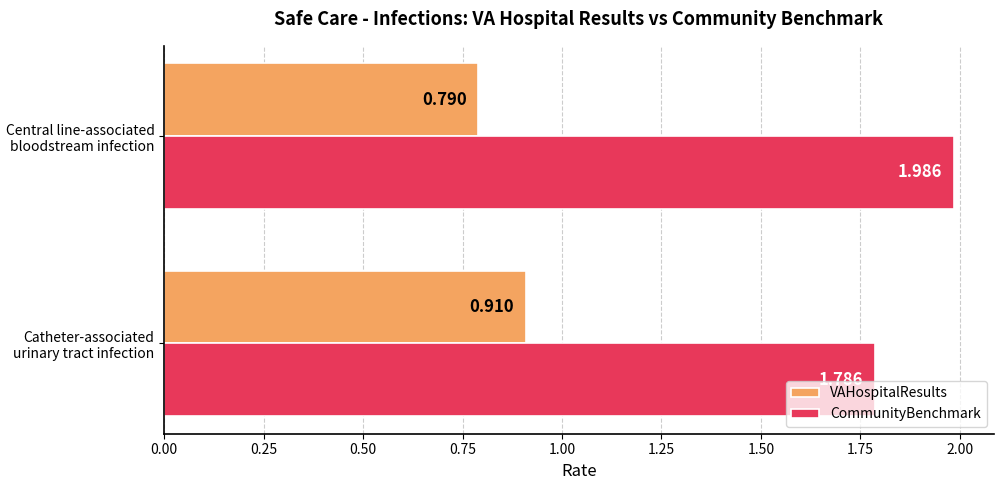

Where is CommunityBenchmark nearest to the value 1?

Catheter-associated urinary tract infection